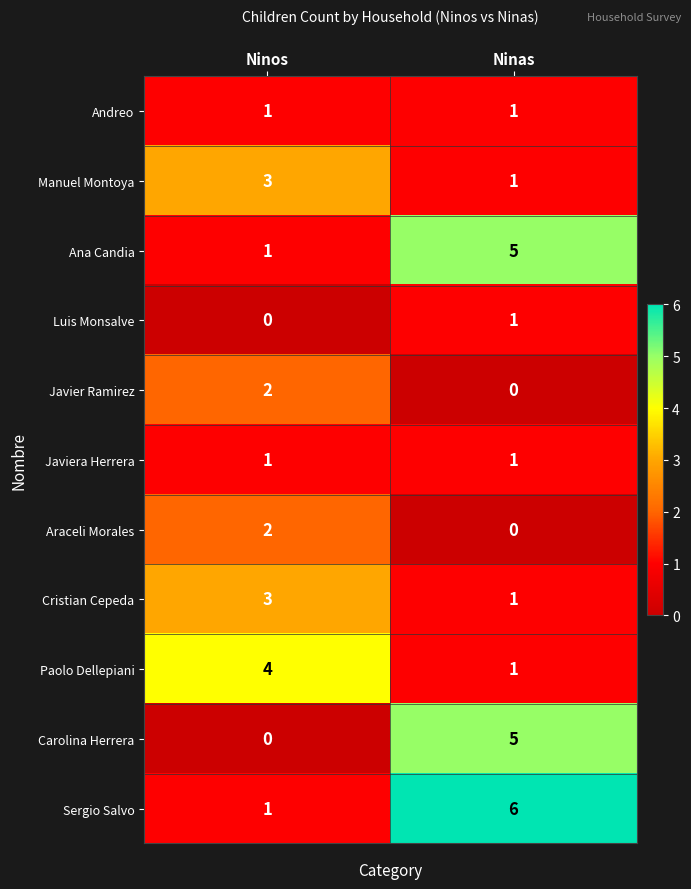

Reading left to right, what are all the values shown in this chart?

Andreo: Ninos=1	Ninas=1
Manuel Montoya: Ninos=3	Ninas=1
Ana Candia: Ninos=1	Ninas=5
Luis Monsalve: Ninos=0	Ninas=1
Javier Ramirez: Ninos=2	Ninas=0
Javiera Herrera: Ninos=1	Ninas=1
Araceli Morales: Ninos=2	Ninas=0
Cristian Cepeda: Ninos=3	Ninas=1
Paolo Dellepiani: Ninos=4	Ninas=1
Carolina Herrera: Ninos=0	Ninas=5
Sergio Salvo: Ninos=1	Ninas=6